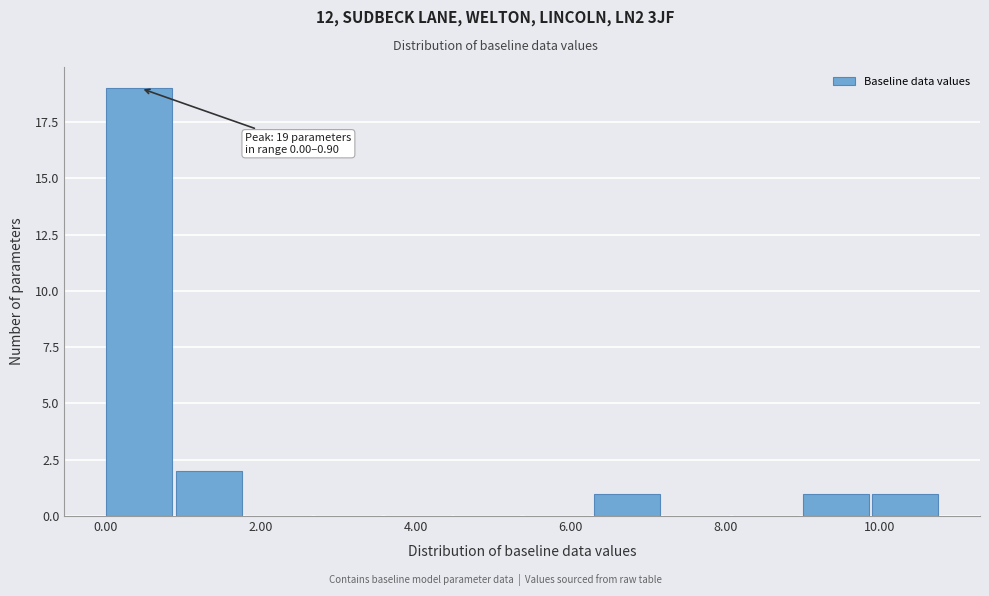

Which range on the x-axis has the tallest bar?

0.0 to 0.9